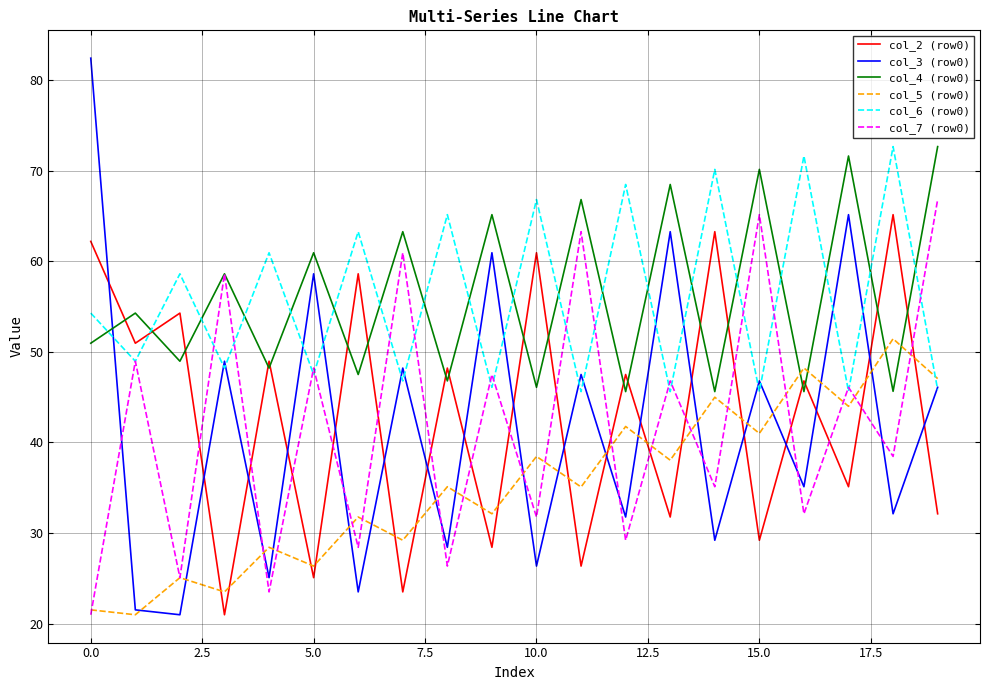

What is the smallest value displayed?

21.0